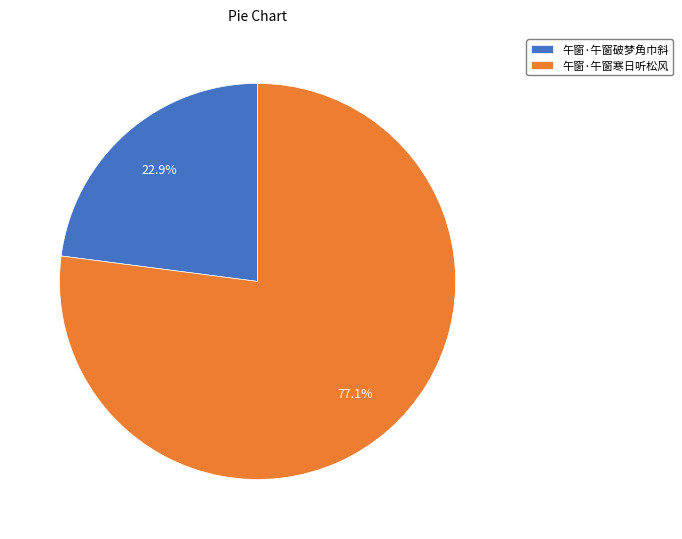

Which slice is the smallest?

午窗·午窗破梦角巾斜